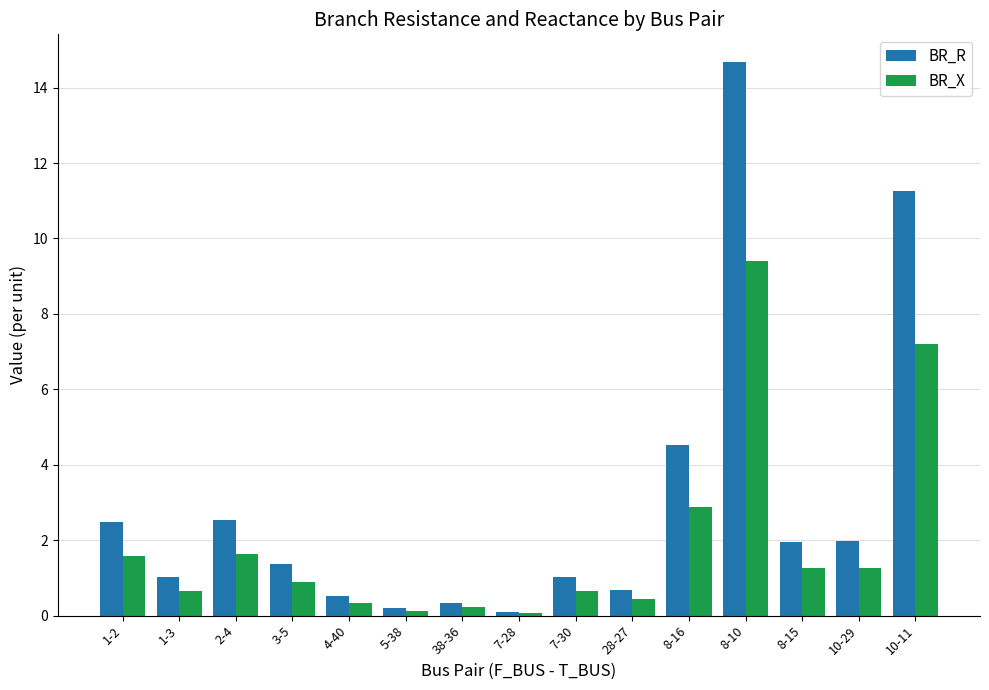

At which category is the sum across all series the highest?

8-10